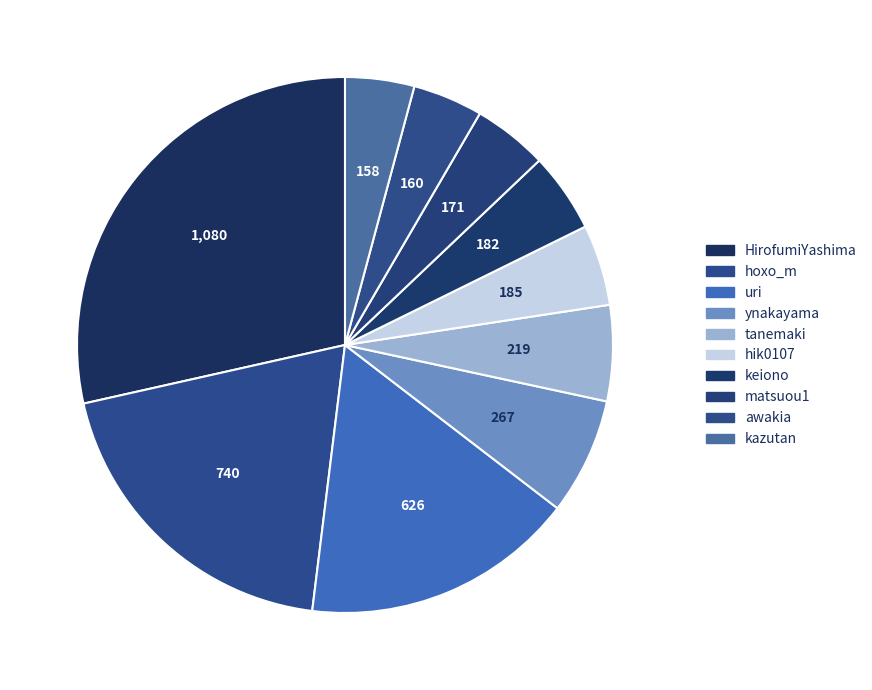

To the nearest percent, what is the difference between the largest and smallest slice percentages?

24%